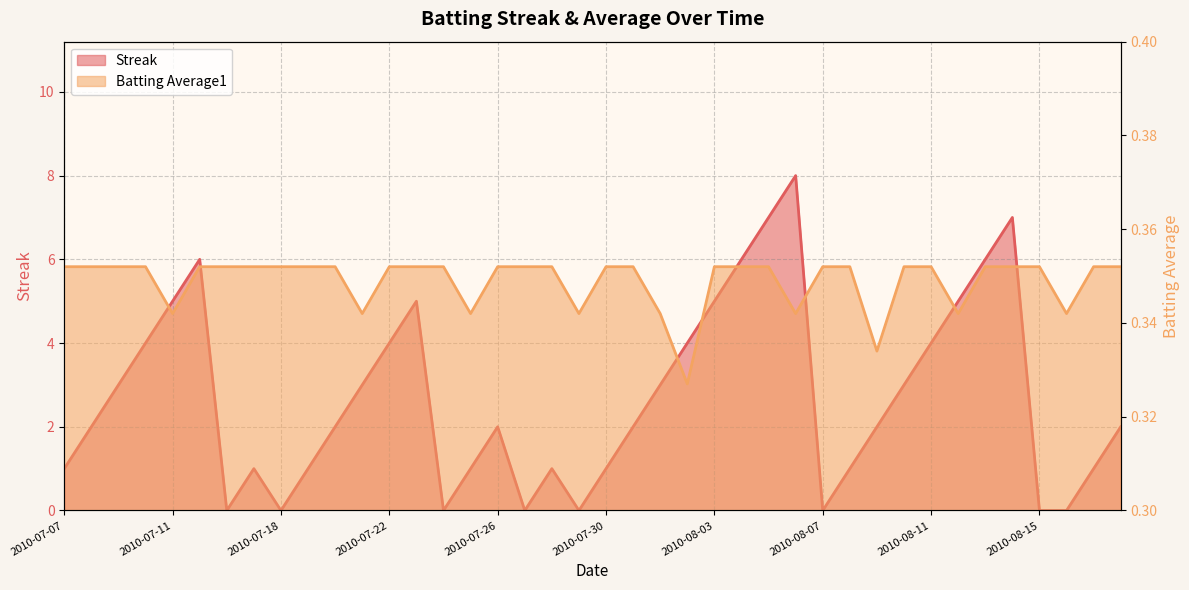

What value does the Batting Average1 series have at 2010-07-29?

0.3